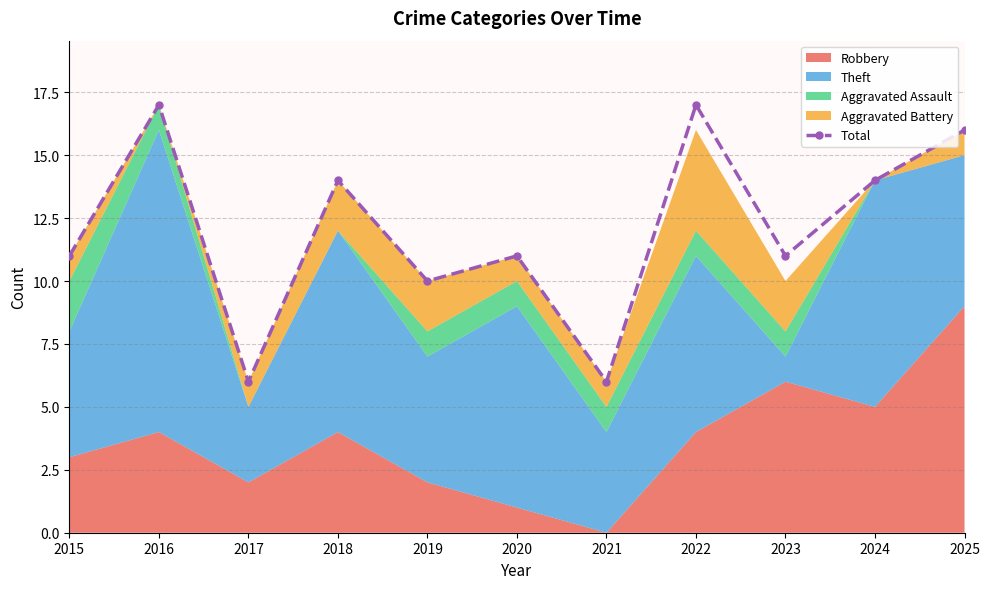

True or false: the data shows 21 at 2024.

False